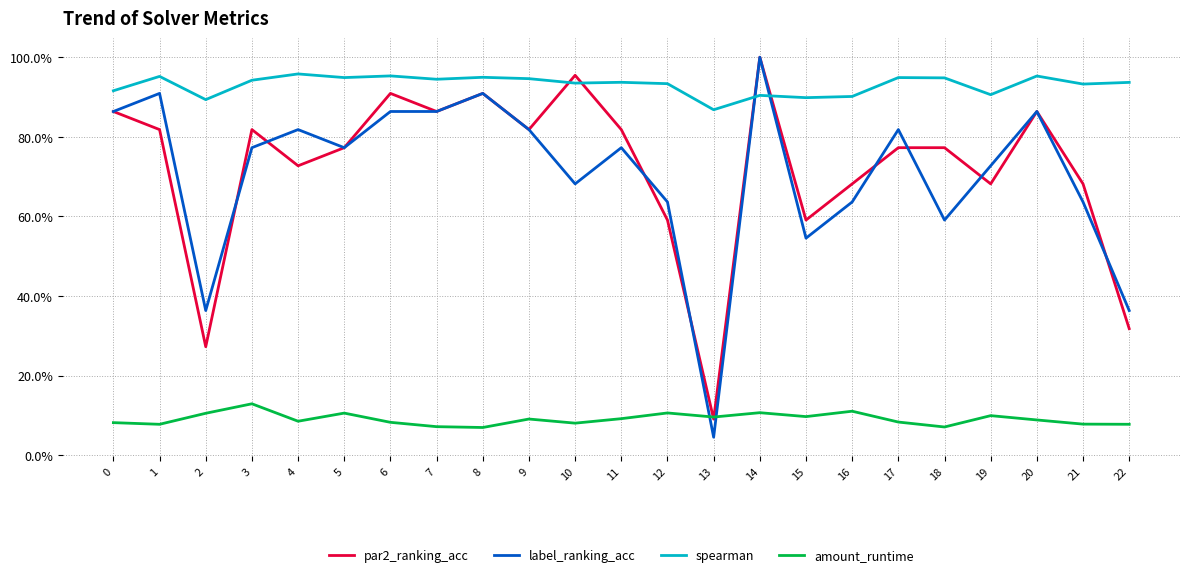

Is this an area chart (filled region under the line)?

No